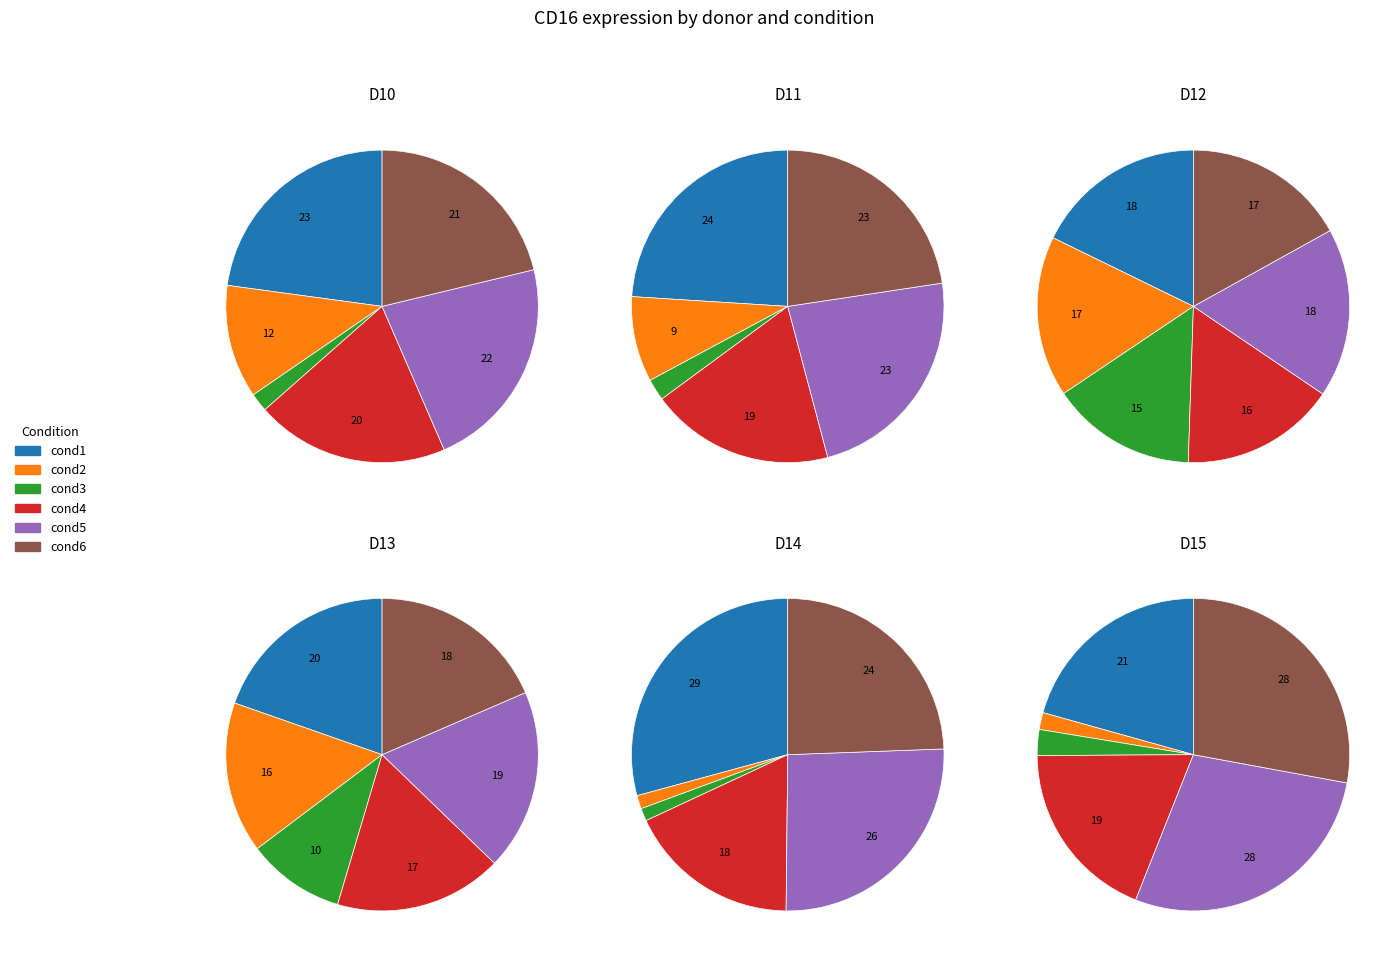

Is there any slice that represents more than half of the pie?

No